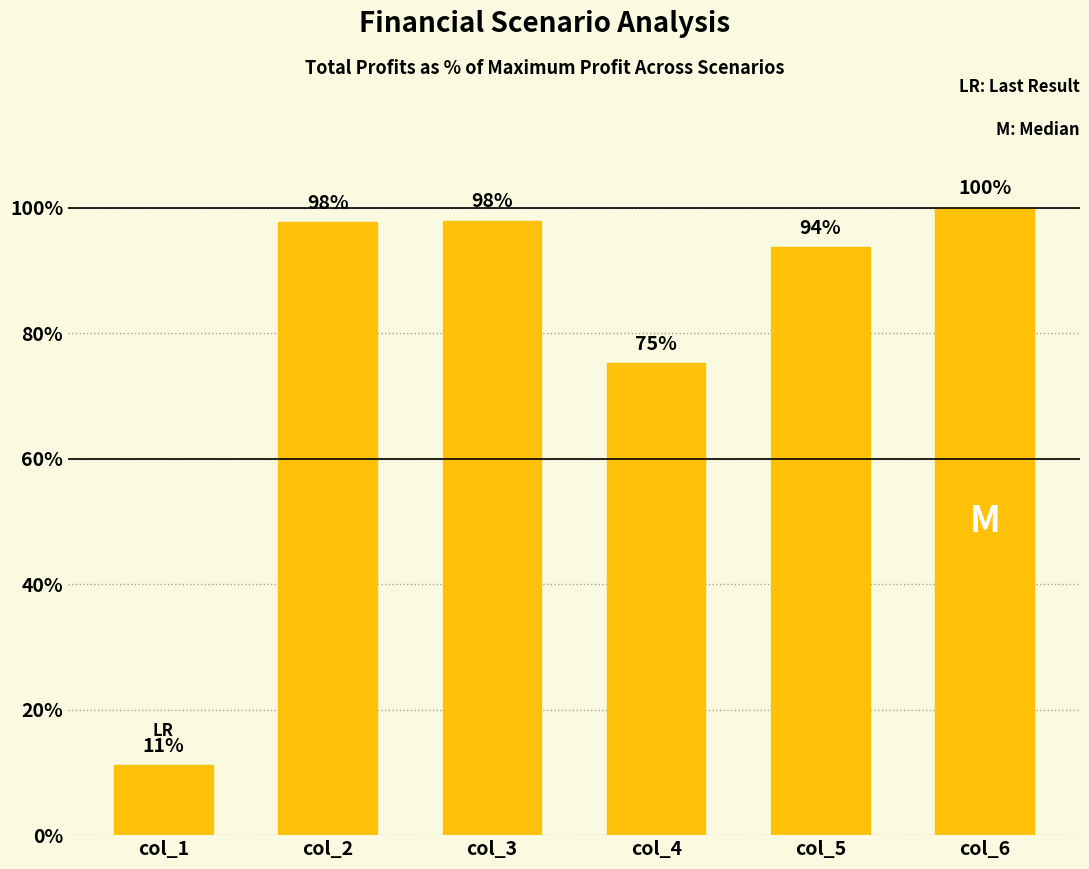

Count the number of values greater than 97.

3